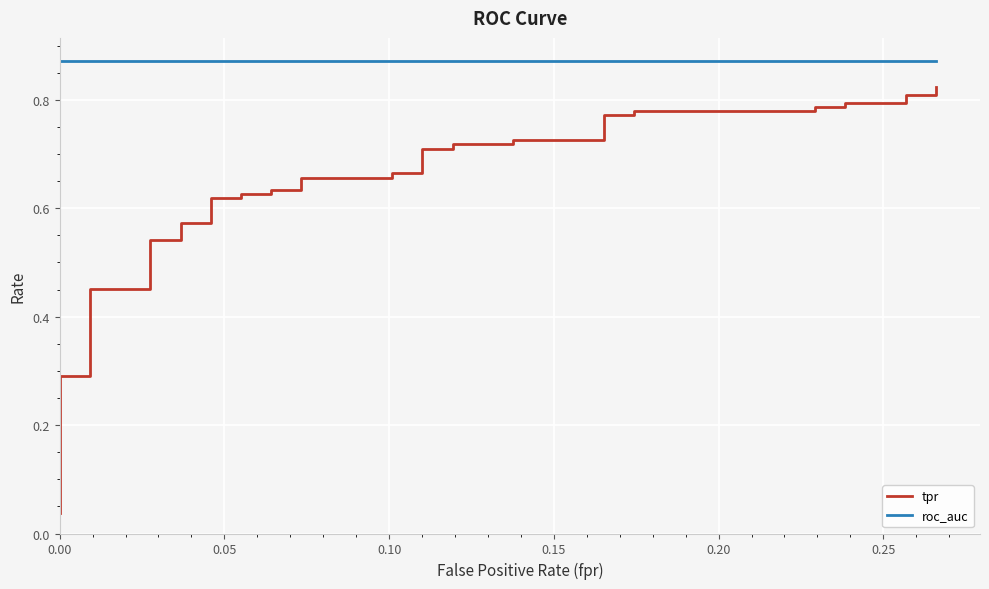

True or false: roc_auc and tpr intersect in this chart.

False